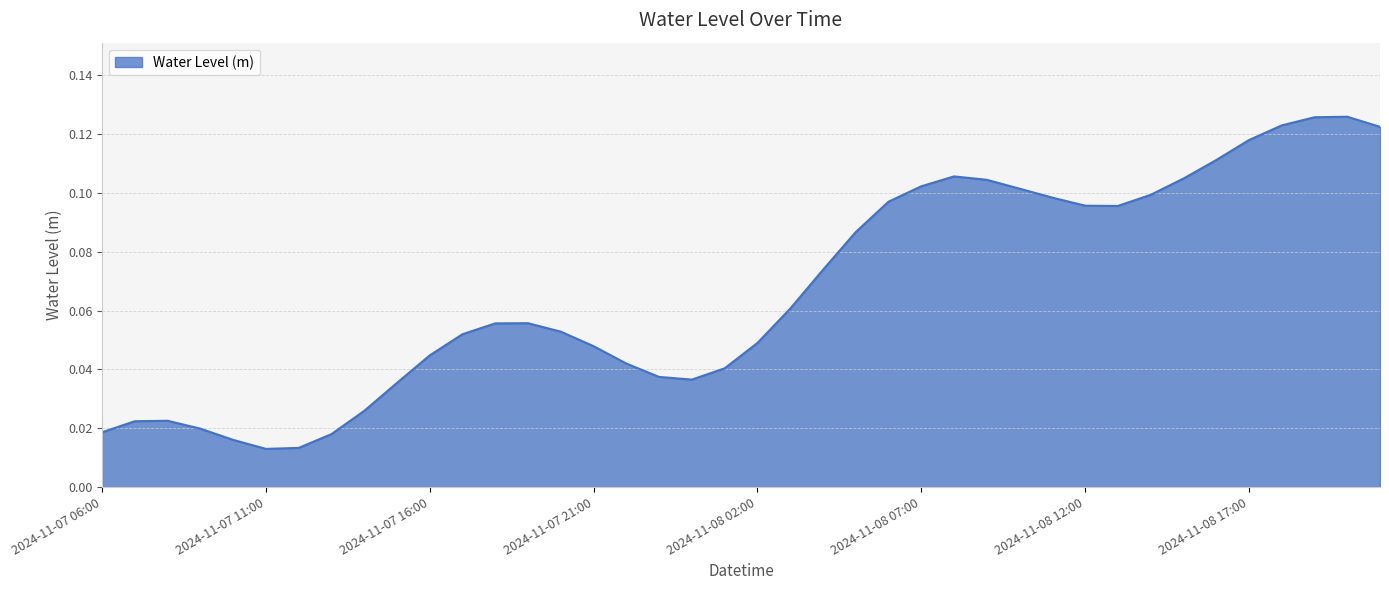

Does the chart display data point markers on the line(s)?

No